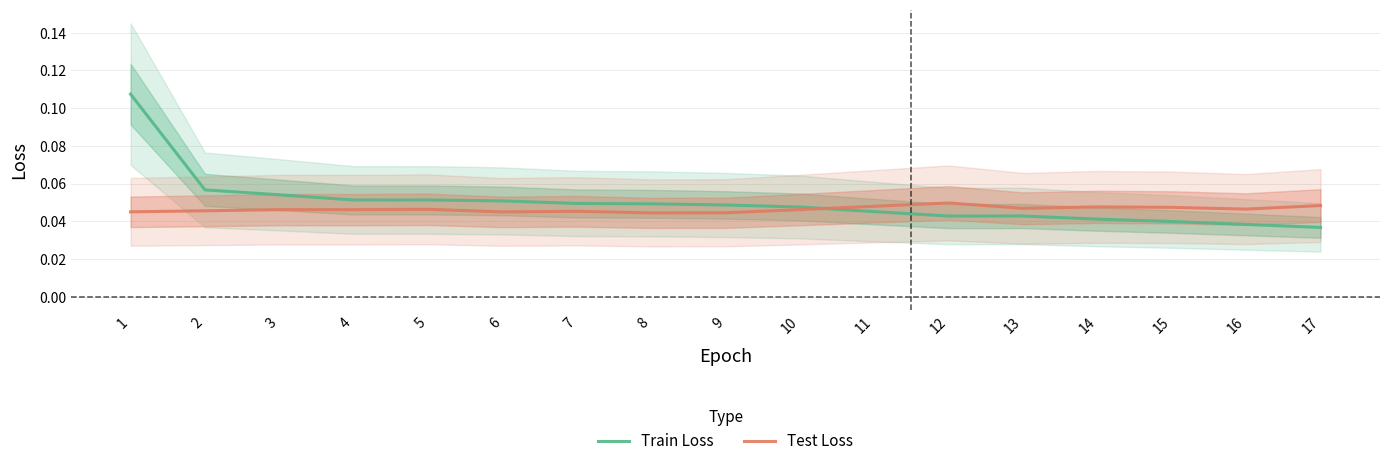

Between 11 and 13, which series saw the biggest shift?

Train Loss